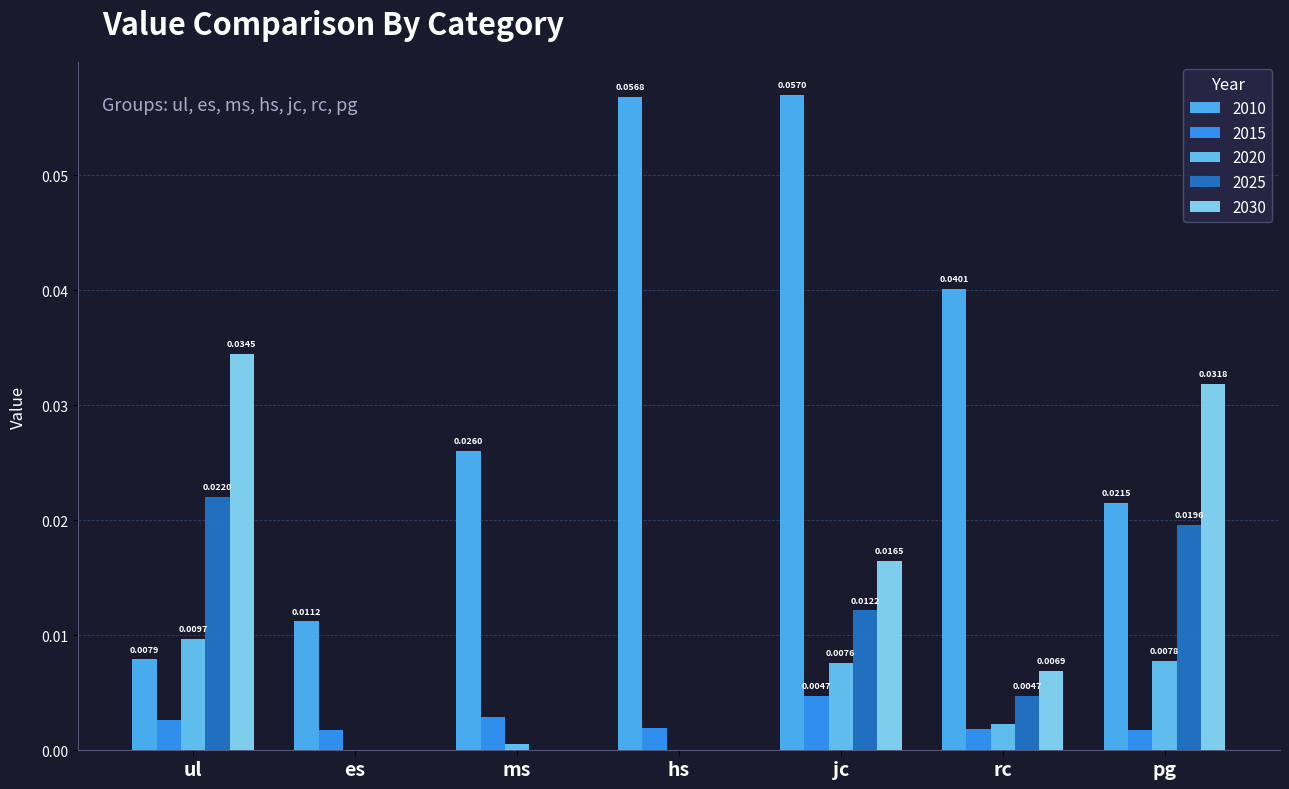

What is the spread (max minus min) of values at jc?

0.1